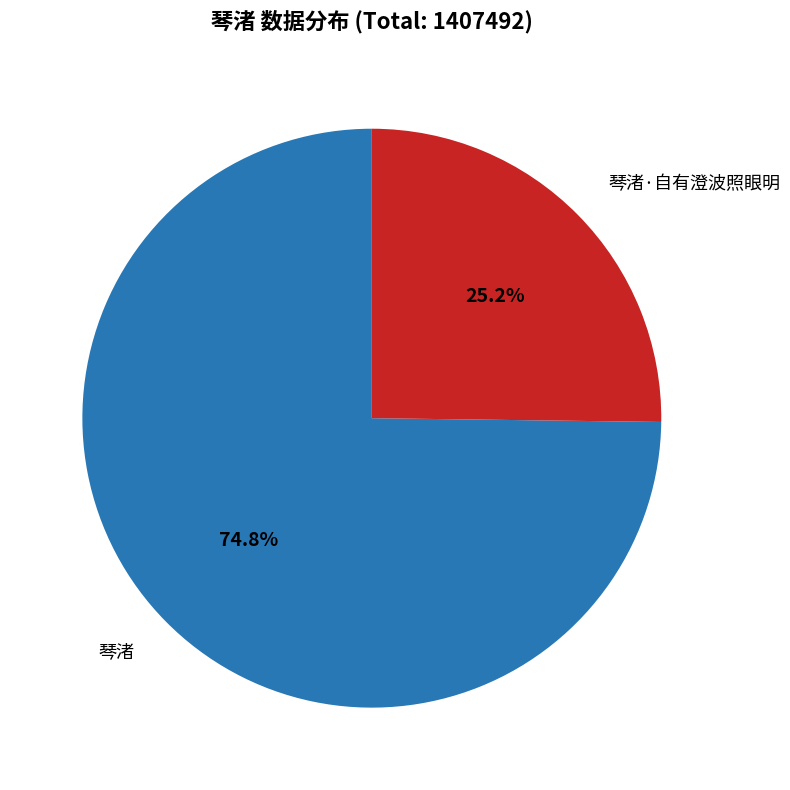

Which category has the smallest portion of the pie?

琴渚·自有澄波照眼明